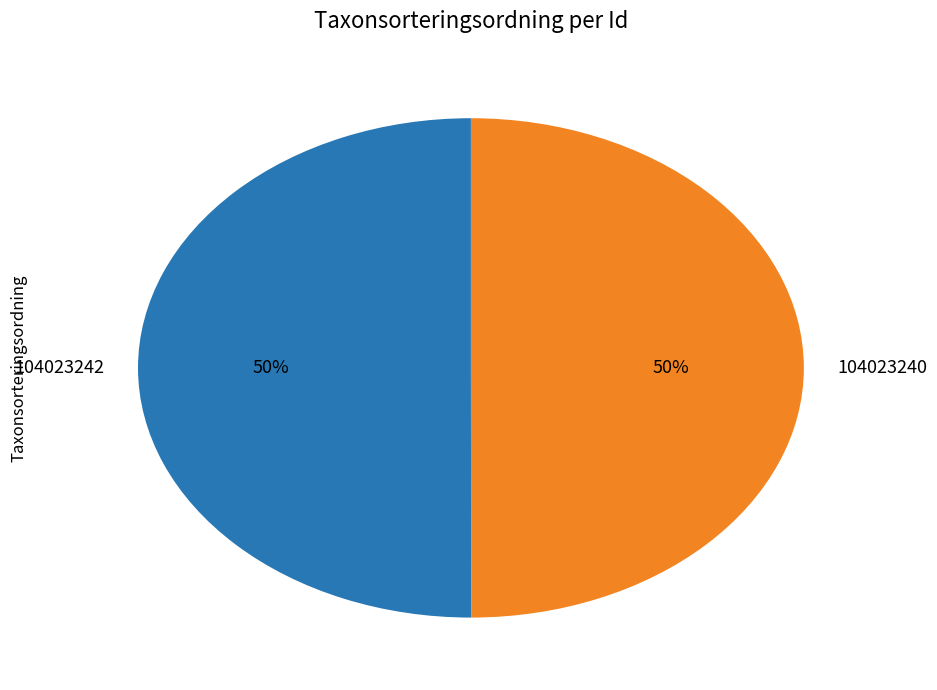

How many segments does this pie chart have?

2